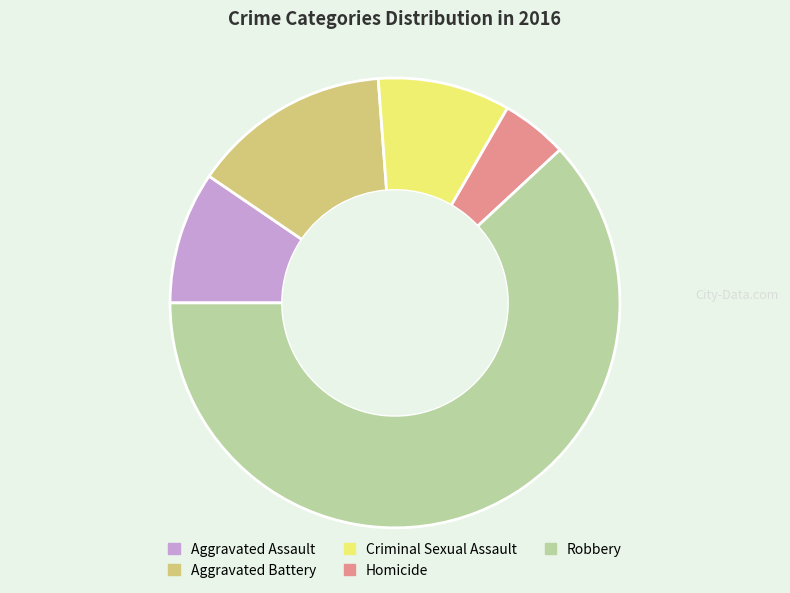

Is Homicide the majority of the pie?

No